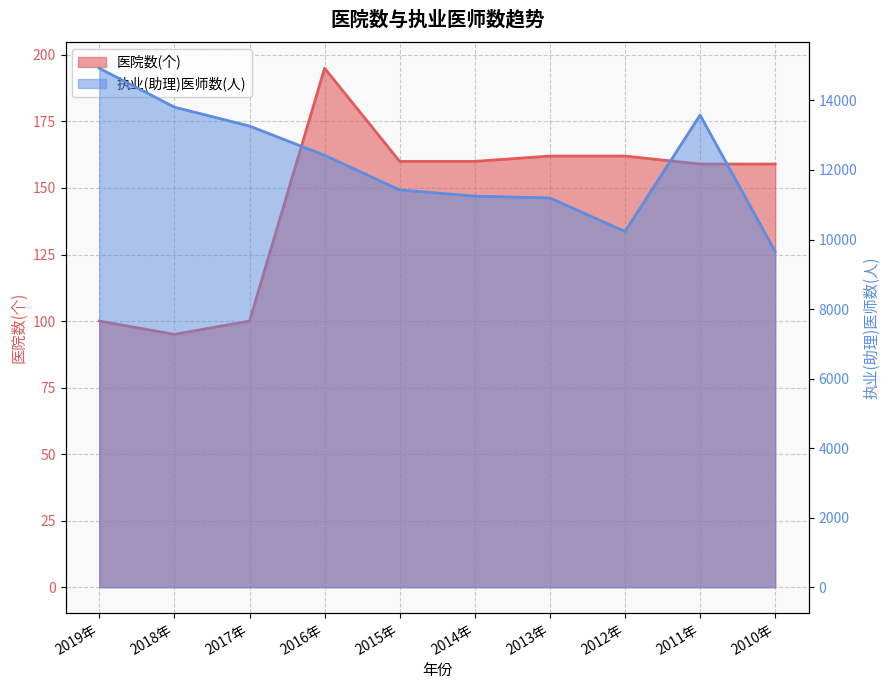

Is it true that 医院数(个) equals 162 at 2012年?

True